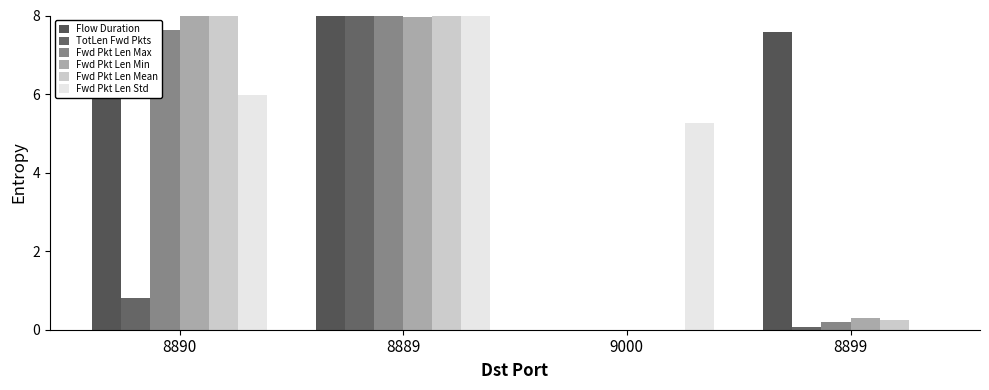

What value does the Fwd Pkt Len Mean series have at 8890?

8.0